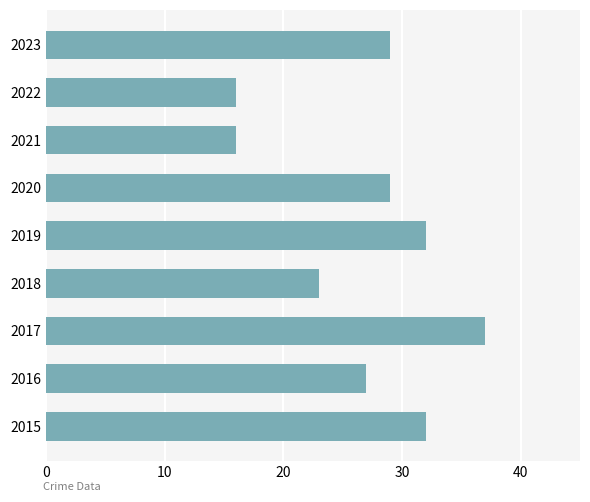

Reading top to bottom, transcribe all the data shown in this chart.

2023=29	2022=16	2021=16	2020=29	2019=32	2018=23	2017=37	2016=27	2015=32